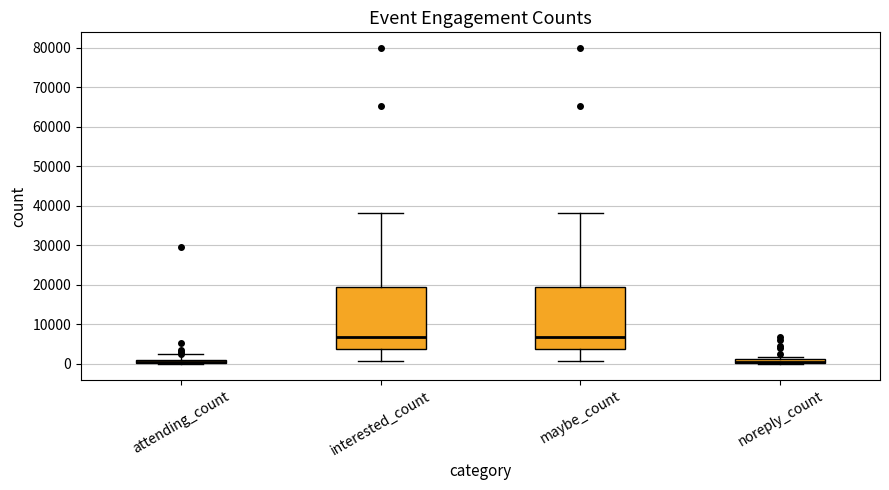

Where is the upper edge of the box for interested_count on the y-axis? The values are not printed on the chart, so give them approximately, as read against the axis.

19000